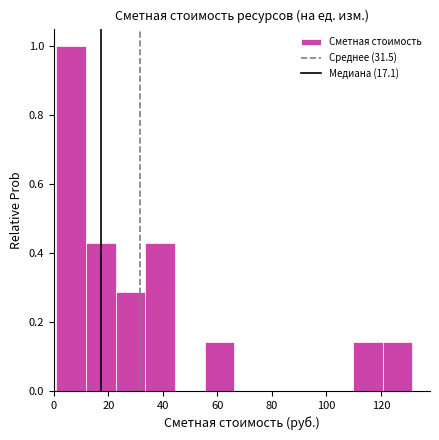

Reading left to right, list every bar in this chart as the range it spans on the x-axis followed by its height. Neither the bar edges nor the heights are printed on the chart, so give them approximately, as read against the axes.

0 to 12: 1.00
12 to 22: 0.42
22 to 34: 0.28
34 to 44: 0.42
44 to 56: 0
56 to 66: 0.14
66 to 78: 0
78 to 88: 0
88 to 98: 0
98 to 110: 0
110 to 120: 0.14
120 to 132: 0.14